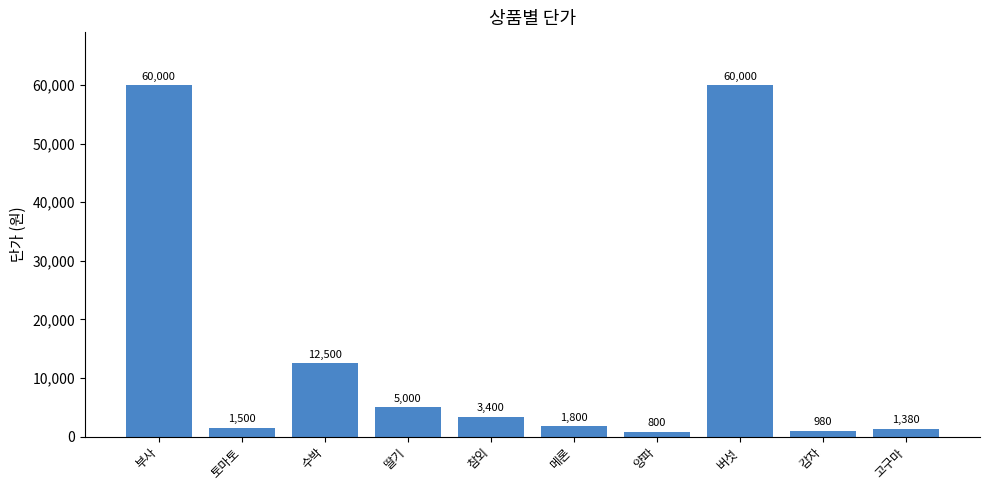

How many bars are there in total?

10